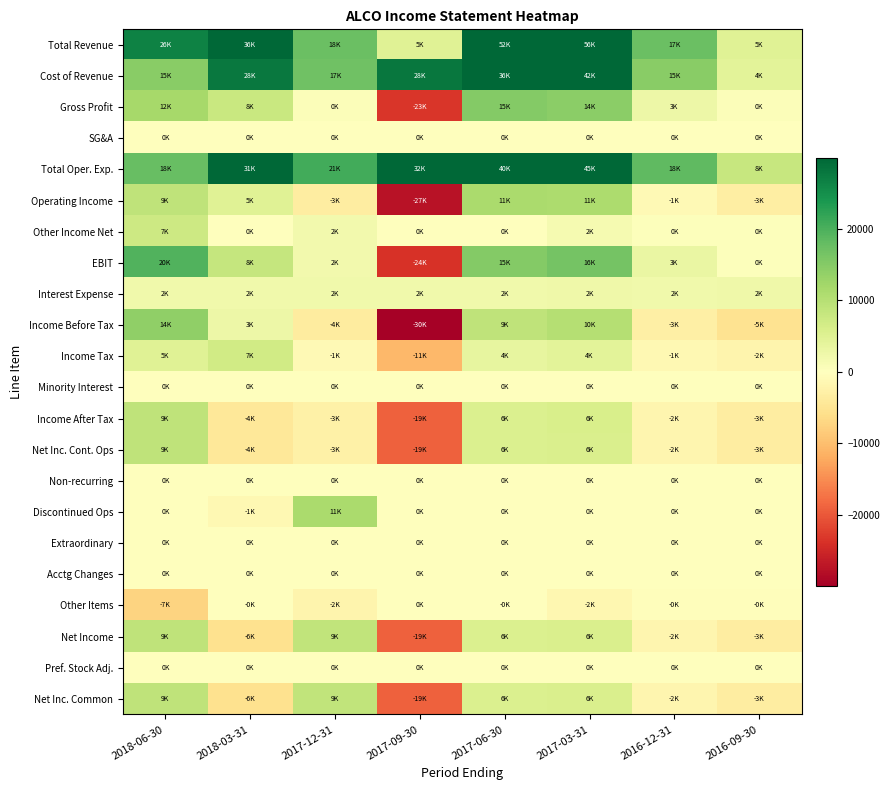

Reading right to left, extract all data points from this chart.

Total Revenue: 2016-09-30=4900	2016-12-31=17400	2017-03-31=56200	2017-06-30=51500	2017-09-30=4700	2017-12-31=17500	2018-03-31=35600	2018-06-30=26500
Cost of Revenue: 2016-09-30=4400	2016-12-31=14700	2017-03-31=41700	2017-06-30=36500	2017-09-30=28000	2017-12-31=17000	2018-03-31=27800	2018-06-30=14600
Gross Profit: 2016-09-30=500	2016-12-31=2700	2017-03-31=14500	2017-06-30=15000	2017-09-30=-23300	2017-12-31=500	2018-03-31=7800	2018-06-30=11900
SG&A: 2016-09-30=0	2016-12-31=0	2017-03-31=0	2017-06-30=0	2017-09-30=0	2017-12-31=0	2018-03-31=0	2018-06-30=0
Total Oper. Exp.: 2016-09-30=8000	2016-12-31=18500	2017-03-31=45100	2017-06-30=40200	2017-09-30=32100	2017-12-31=20800	2018-03-31=30800	2018-06-30=17600
Operating Income: 2016-09-30=-3100	2016-12-31=-1100	2017-03-31=11100	2017-06-30=11300	2017-09-30=-27400	2017-12-31=-3300	2018-03-31=4800	2018-06-30=8900
Other Income Net: 2016-09-30=300	2016-12-31=400	2017-03-31=1500	2017-06-30=100	2017-09-30=0	2017-12-31=1900	2018-03-31=100	2018-06-30=7300
EBIT: 2016-09-30=400	2016-12-31=3200	2017-03-31=16500	2017-06-30=15100	2017-09-30=-23800	2017-12-31=2100	2018-03-31=8300	2018-06-30=19600
Interest Expense: 2016-09-30=2400	2016-12-31=2300	2017-03-31=2400	2017-06-30=2200	2017-09-30=2200	2017-12-31=2300	2018-03-31=2200	2018-06-30=2200
Income Before Tax: 2016-09-30=-5300	2016-12-31=-3000	2017-03-31=10200	2017-06-30=9100	2017-09-30=-29700	2017-12-31=-3700	2018-03-31=2600	2018-06-30=14000
Income Tax: 2016-09-30=-1900	2016-12-31=-1300	2017-03-31=4300	2017-06-30=3700	2017-09-30=-10600	2017-12-31=-1100	2018-03-31=7000	2018-06-30=4900
Minority Interest: 2016-09-30=0	2016-12-31=0	2017-03-31=0	2017-06-30=0	2017-09-30=0	2017-12-31=0	2018-03-31=0	2018-06-30=0
Income After Tax: 2016-09-30=-3400	2016-12-31=-1700	2017-03-31=5900	2017-06-30=5500	2017-09-30=-19100	2017-12-31=-2600	2018-03-31=-4300	2018-06-30=9100
Net Inc. Cont. Ops: 2016-09-30=-3400	2016-12-31=-1700	2017-03-31=5800	2017-06-30=5500	2017-09-30=-19000	2017-12-31=-2600	2018-03-31=-4300	2018-06-30=9100
Non-recurring: 2016-09-30=0	2016-12-31=0	2017-03-31=0	2017-06-30=0	2017-09-30=0	2017-12-31=0	2018-03-31=0	2018-06-30=0
Discontinued Ops: 2016-09-30=0	2016-12-31=0	2017-03-31=0	2017-06-30=0	2017-09-30=0	2017-12-31=11300	2018-03-31=-1200	2018-06-30=0
Extraordinary: 2016-09-30=0	2016-12-31=0	2017-03-31=0	2017-06-30=0	2017-09-30=0	2017-12-31=0	2018-03-31=0	2018-06-30=0
Acctg Changes: 2016-09-30=0	2016-12-31=0	2017-03-31=0	2017-06-30=0	2017-09-30=0	2017-12-31=0	2018-03-31=0	2018-06-30=0
Other Items: 2016-09-30=-300	2016-12-31=-400	2017-03-31=-1500	2017-06-30=-100	2017-09-30=0	2017-12-31=-1900	2018-03-31=-100	2018-06-30=-7300
Net Income: 2016-09-30=-3400	2016-12-31=-1700	2017-03-31=5800	2017-06-30=5500	2017-09-30=-19000	2017-12-31=8700	2018-03-31=-5500	2018-06-30=9100
Pref. Stock Adj.: 2016-09-30=0	2016-12-31=0	2017-03-31=0	2017-06-30=0	2017-09-30=0	2017-12-31=0	2018-03-31=0	2018-06-30=0
Net Inc. Common: 2016-09-30=-3400	2016-12-31=-1700	2017-03-31=5800	2017-06-30=5500	2017-09-30=-19000	2017-12-31=8700	2018-03-31=-5500	2018-06-30=9100